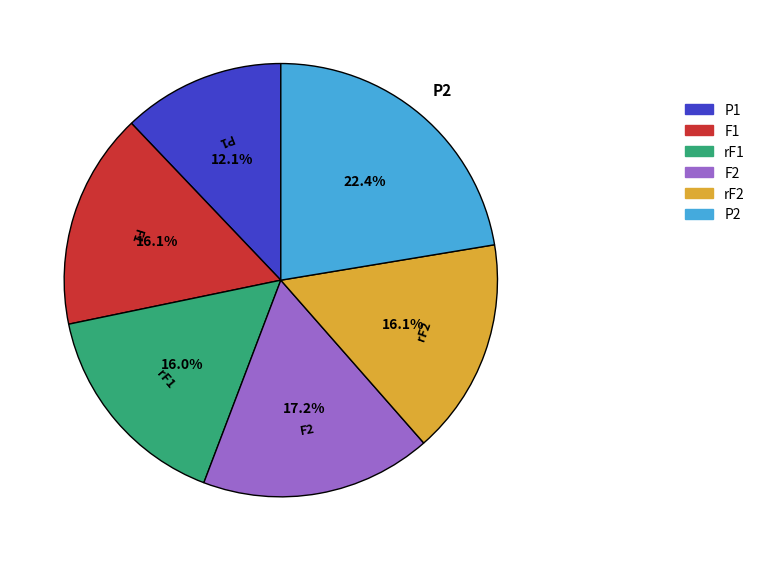

To the nearest percent, what portion does P2 represent?

22%